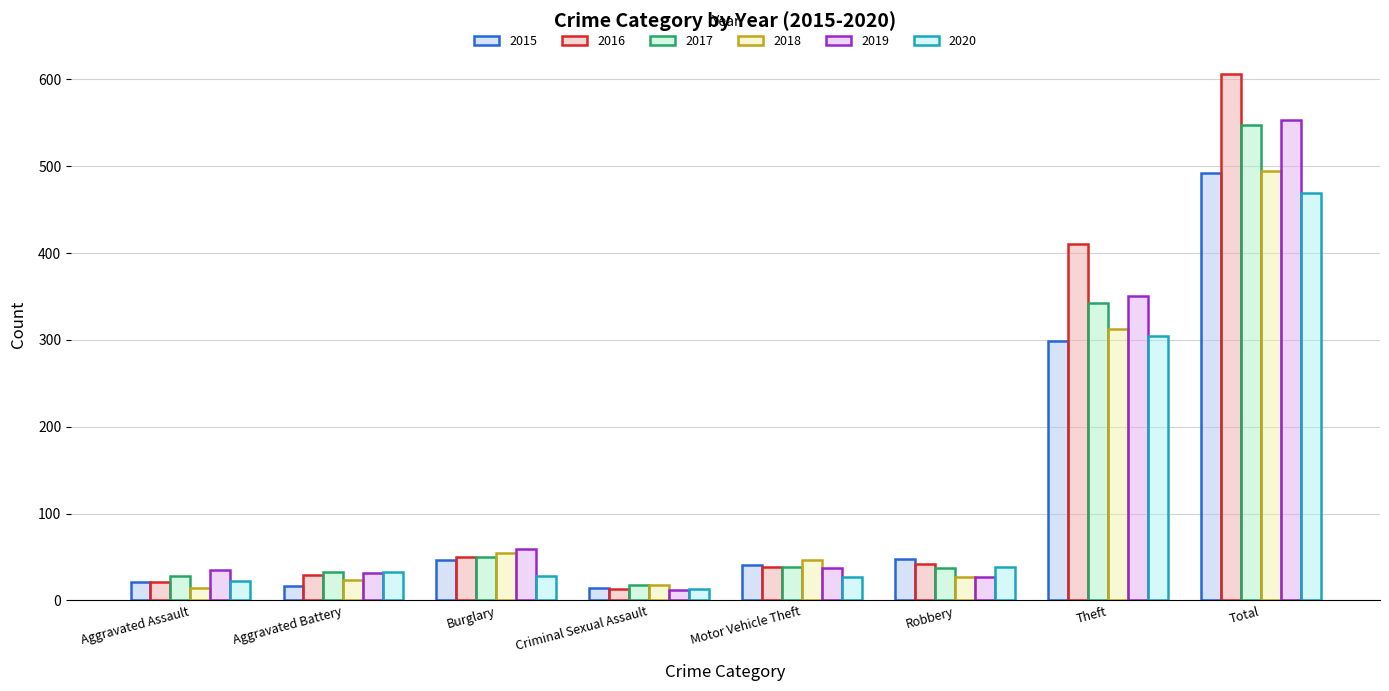

The value of 2019 at Theft is 487. True or false?

False